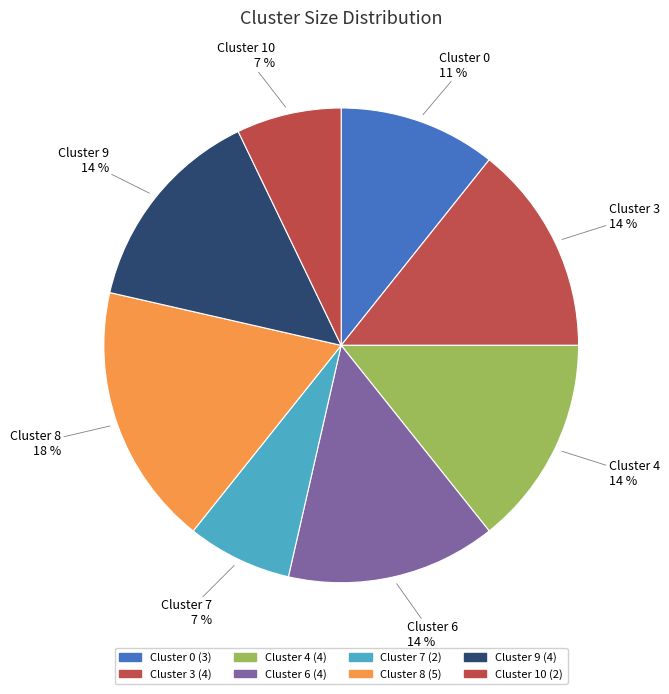

Combined, what portion of the pie is Cluster 7 and Cluster 6?

21.4%